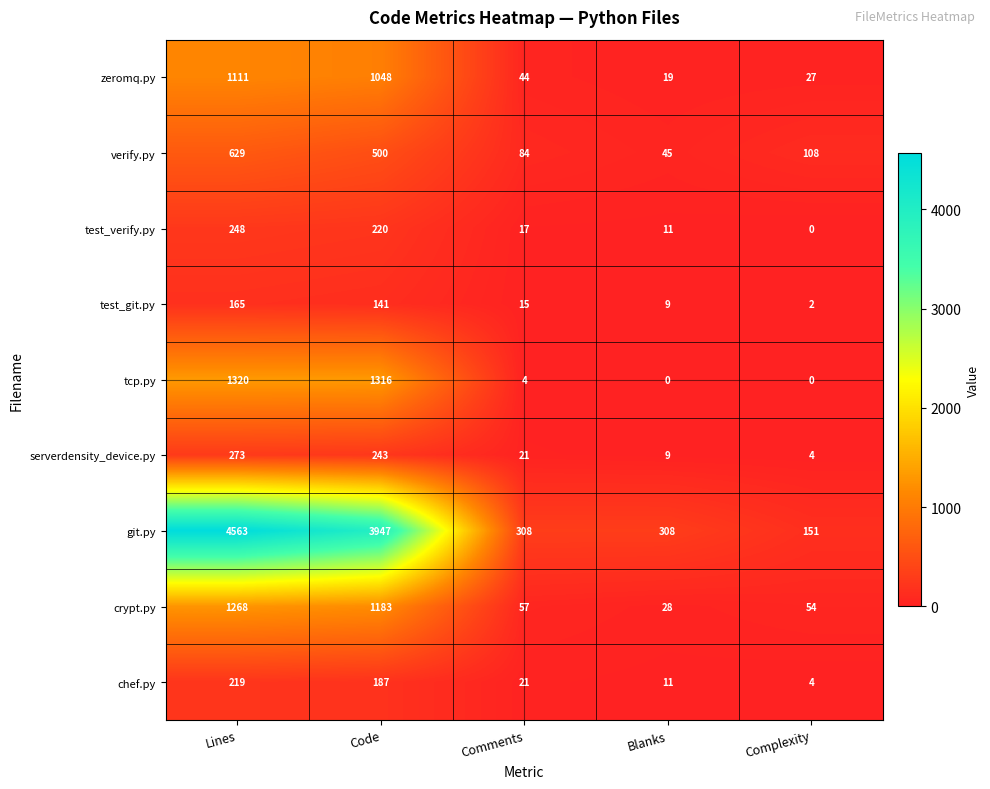

What is the difference between the maximum and minimum values in the verify.py series?

584